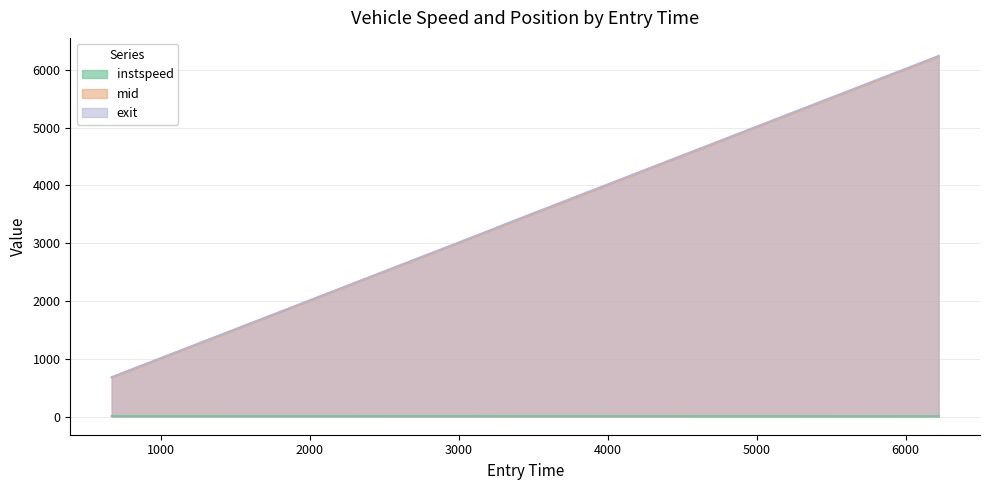

Reading left to right, what are all the values shown in this chart?

instspeed: 669.5522049052541=13.0	3099.5039144646894=13.2	3169.2118247543817=13.6	3358.06204036031=12.2	6222.497987164255=10.9
mid: 669.5522049052541=676.1	3099.5039144646894=3105.4	3169.2118247543817=3175.2	3358.06204036031=3365.2	6222.497987164255=6230.5
exit: 669.5522049052541=684.0	3099.5039144646894=3113.0	3169.2118247543817=3183.0	3358.06204036031=3376.7	6222.497987164255=6239.9